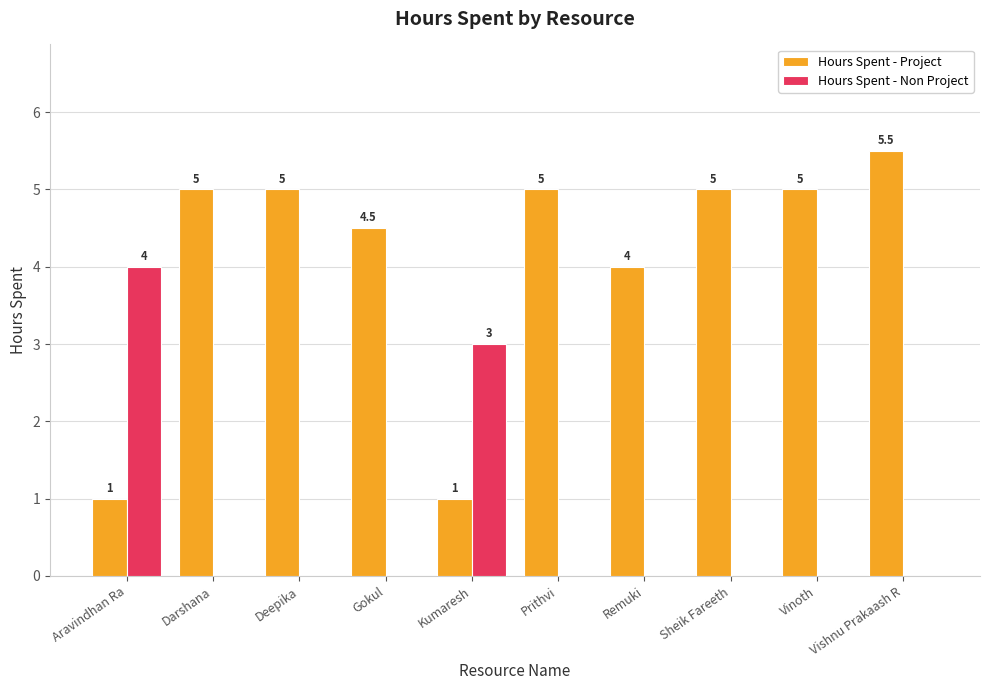

The Hours Spent - Project series shows 8.6 at Vinoth. True or false?

False